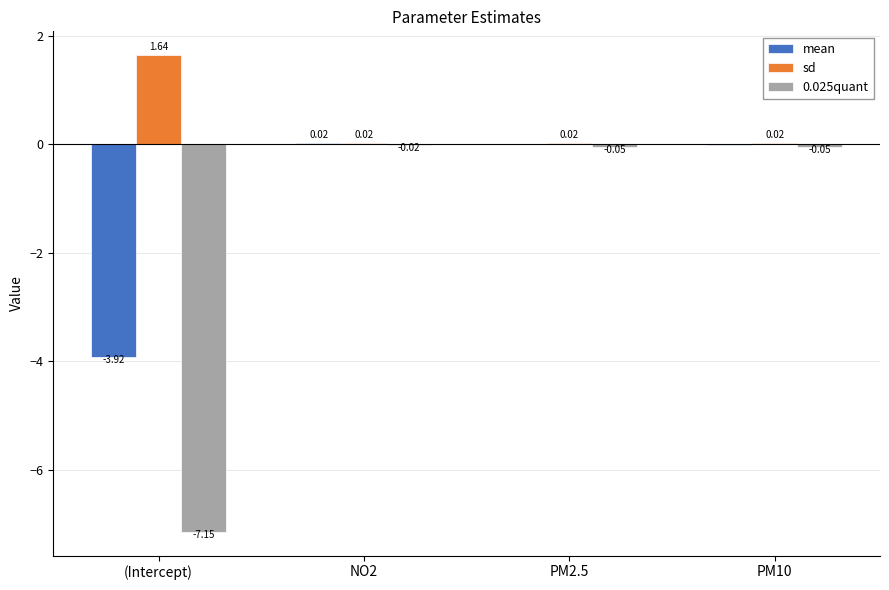

What is the sum of all sd values?

1.7